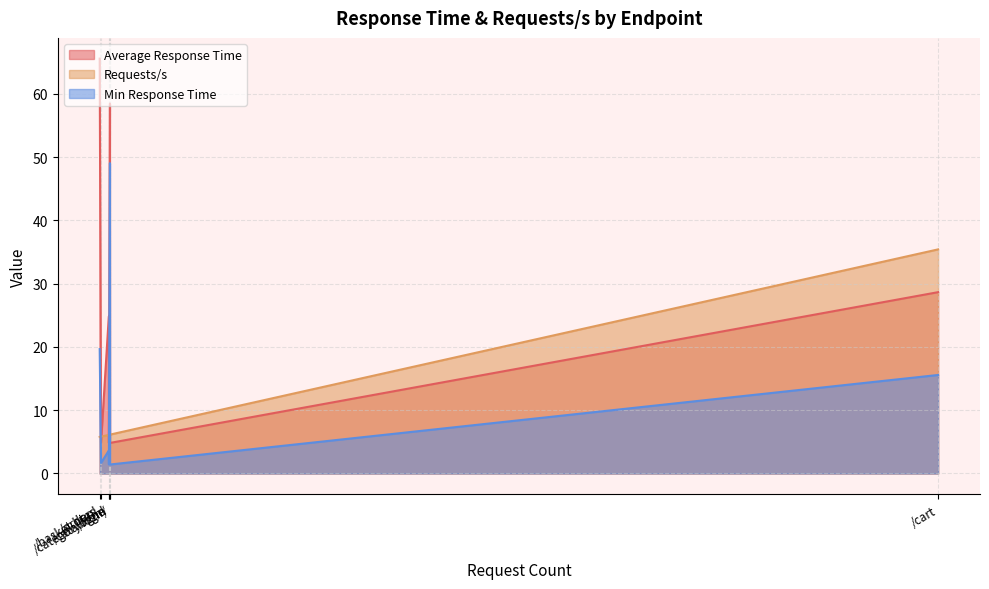

Between which two adjacent categories do Requests/s and Average Response Time first intersect?

/orders and /basket.html